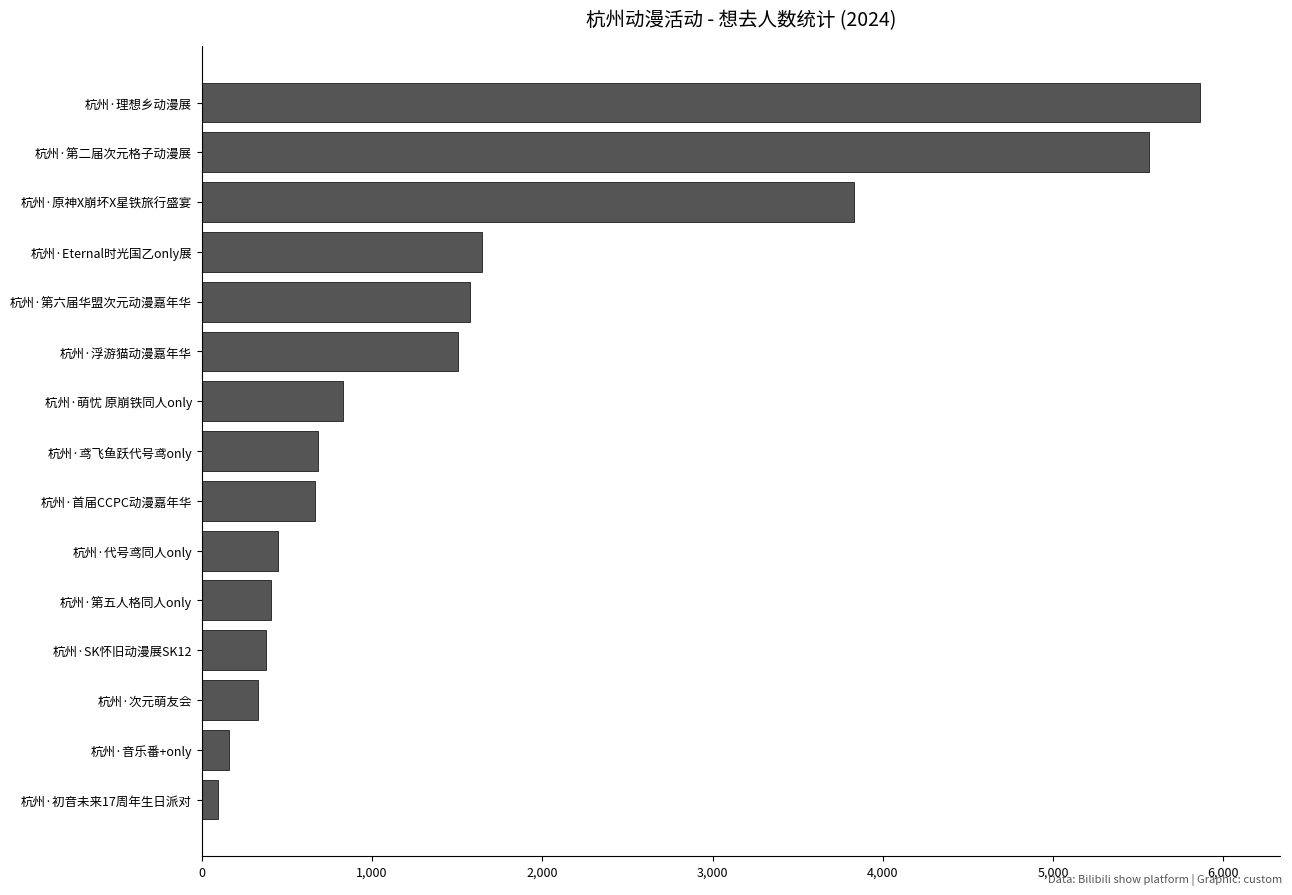

The value at 杭州·Eternal时光国乙only展 is 2471. True or false?

False